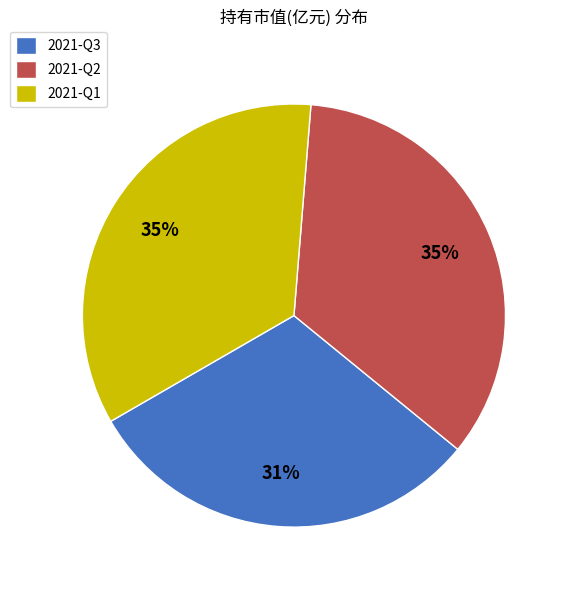

True or false: 2021-Q3 accounts for 36% of the total.

False